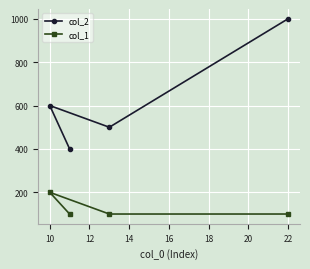

What is the spread (max minus min) of values at 10?

400